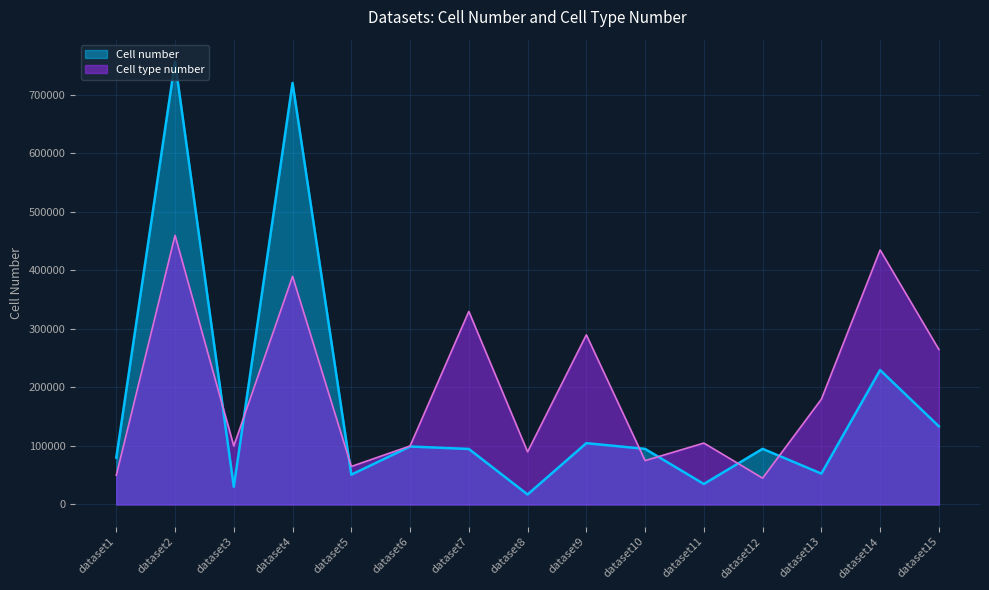

Reading left to right, list all the values displayed in this chart.

Cell number: 80015	756720	30168	720613	50969	99102	94899	17105	104809	95033	35038	95109	52766	229783	133627
Cell type number: 50000	460000	100000	390000	65000	100000	330000	90000	290000	75000	105000	45000	180000	435000	265000